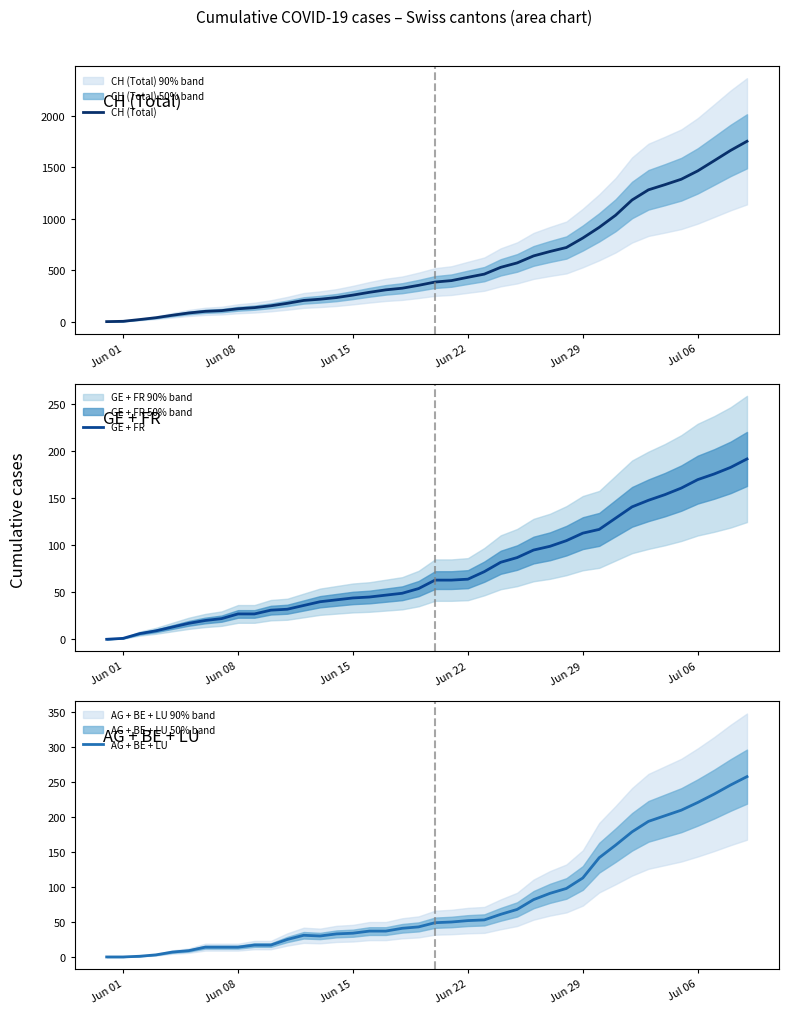

What are all the series names shown in the legend?

CH (Total), GE + FR, AG + BE + LU